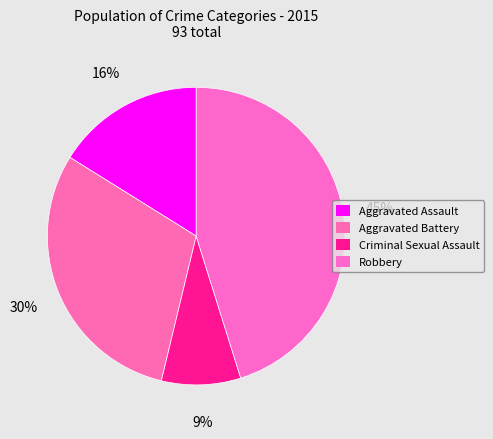

Does Aggravated Battery represent more than half of the total?

No